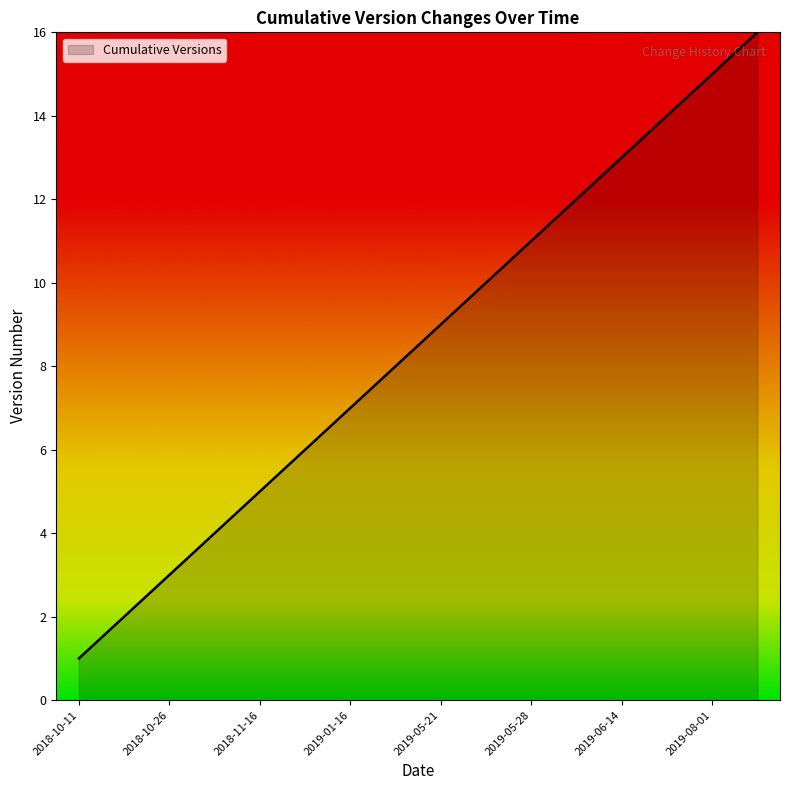

What is the maximum value shown in the chart?

16